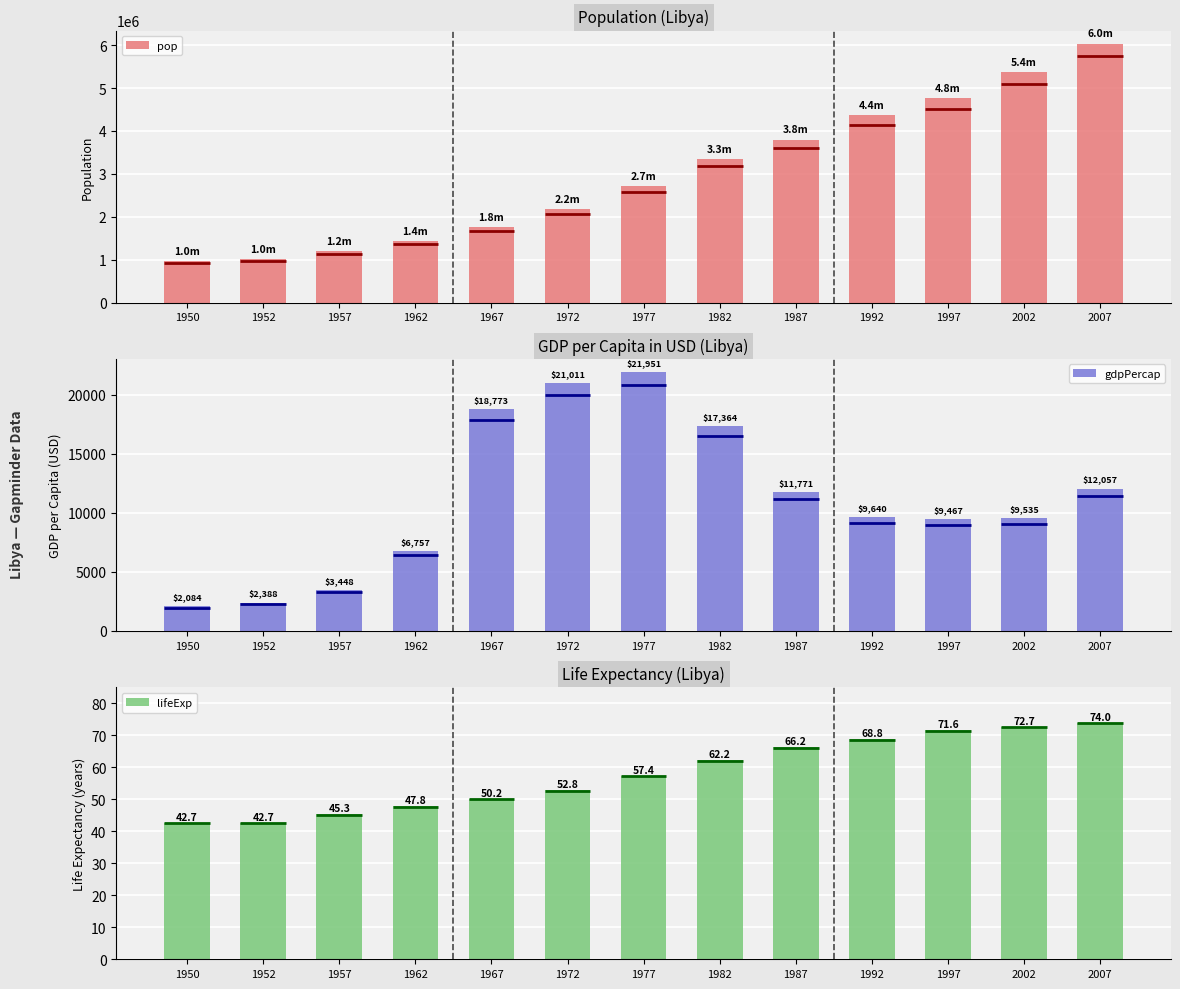

How many bars are there in each group?

3